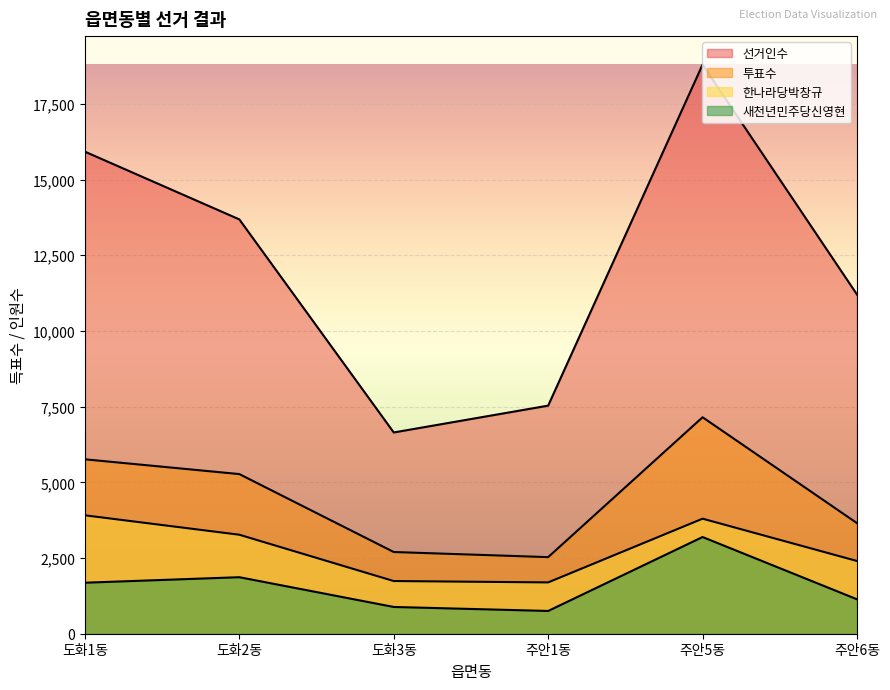

What is the label of the 6th point from the left?

주안6동